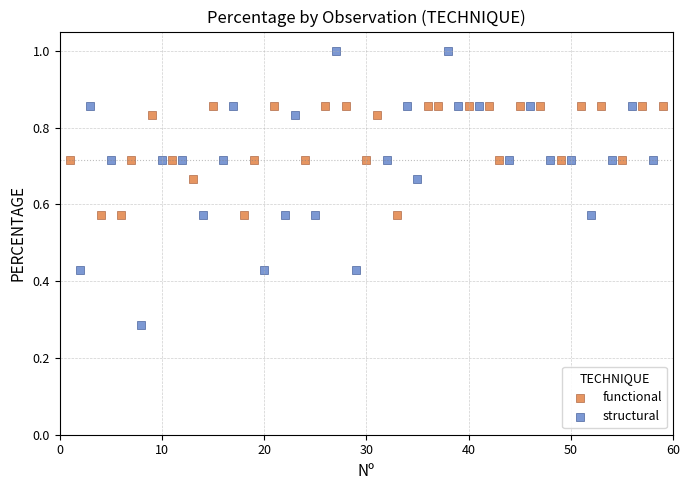

What are all the series names shown in the legend?

functional, structural